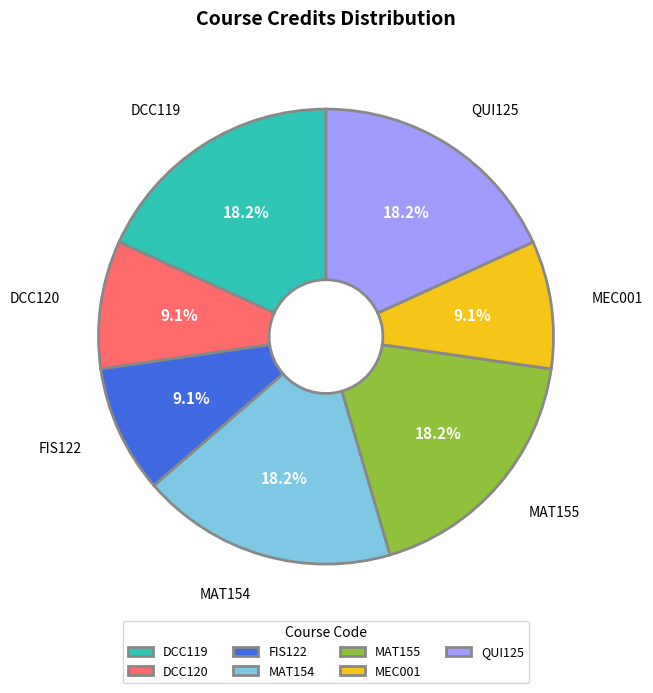

What percentage is the QUI125 slice, to the nearest percent?

18%